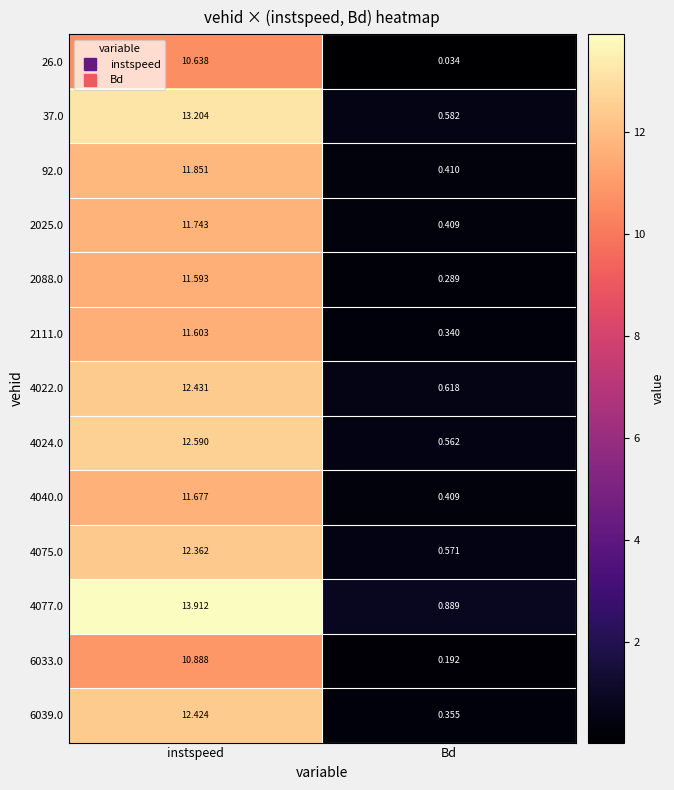

At which category does the chart reach its peak across all series?

instspeed